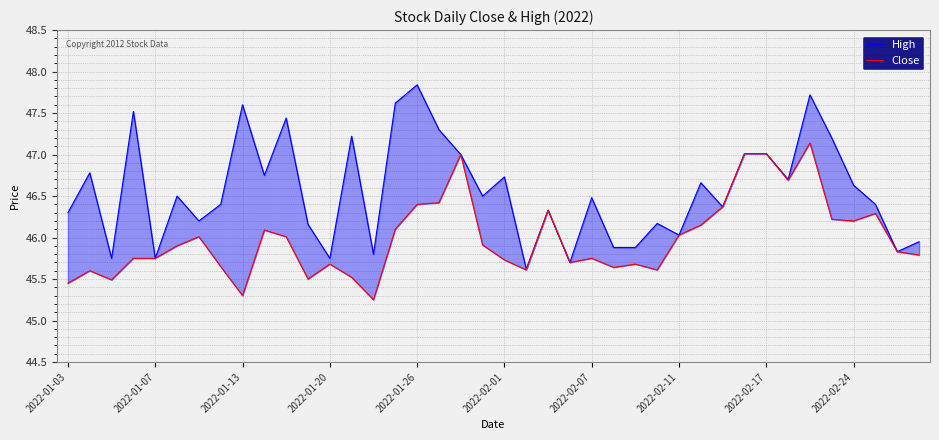

At which category does the chart reach its peak across all series?

2022-01-26